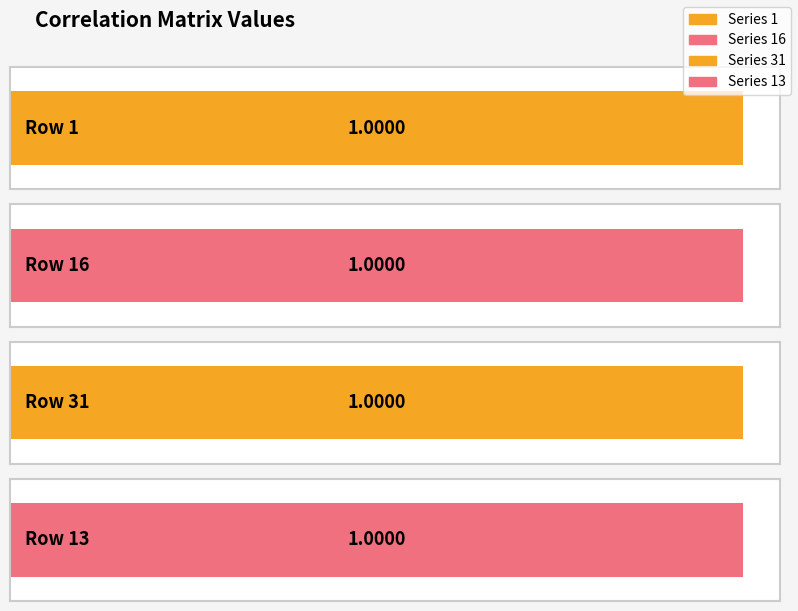

Which category has the highest value in the 1 series?

1